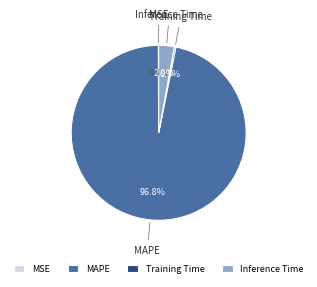

Which slice is the largest?

MAPE